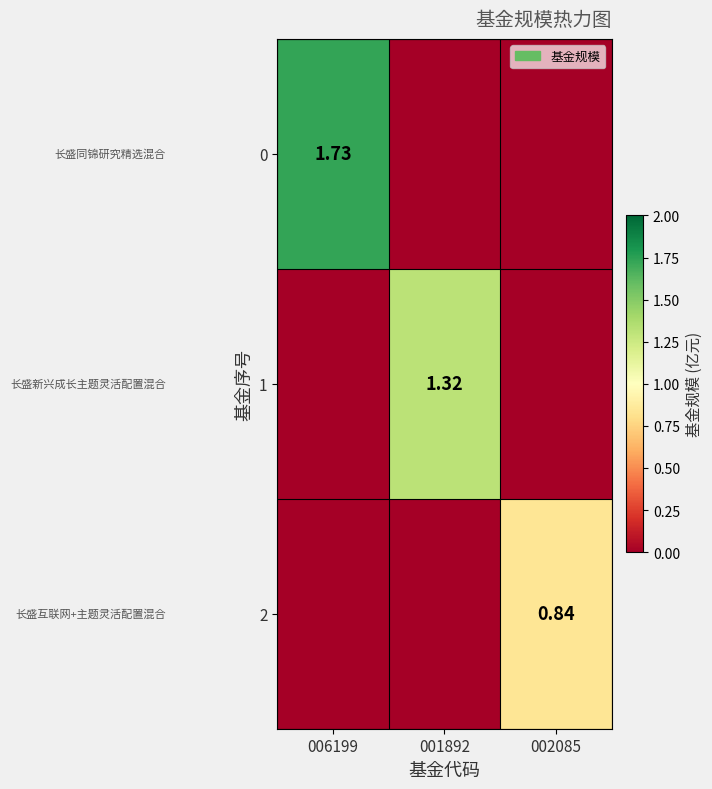

At which label does 2 reach its peak?

002085